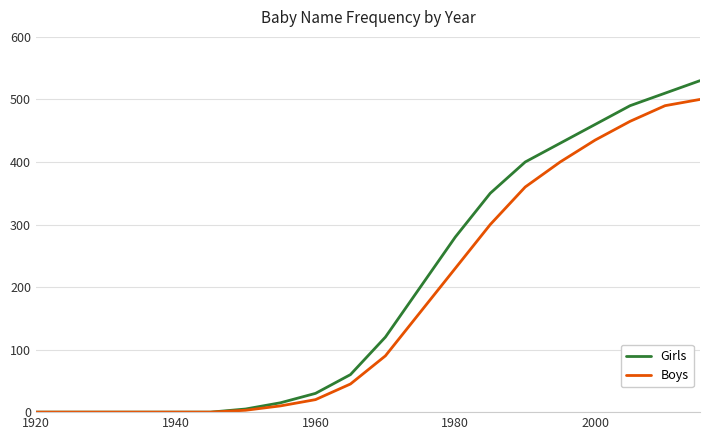

Which series has the widest spread of values?

Girls